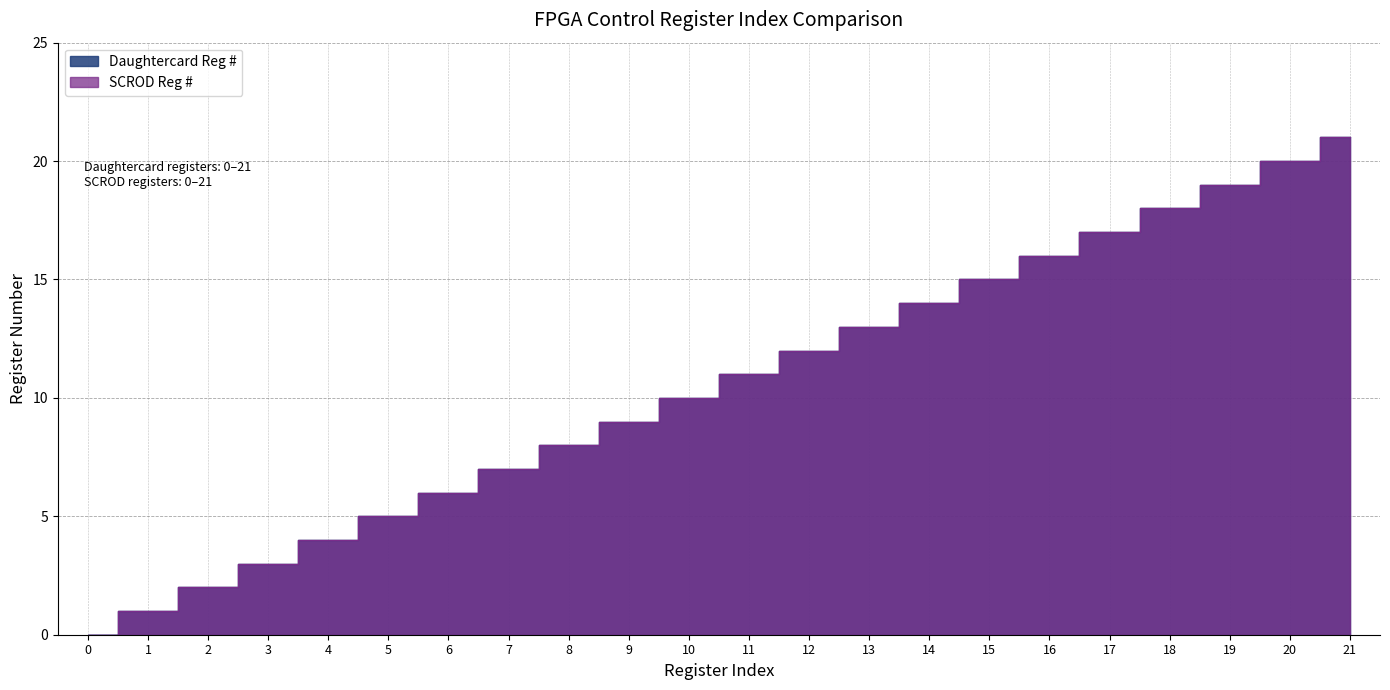

At how many categories does at least one series exceed 12?

9